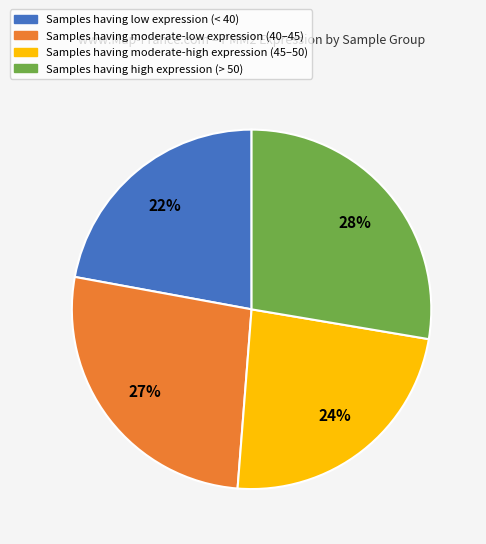

Is there a majority slice in this chart?

No